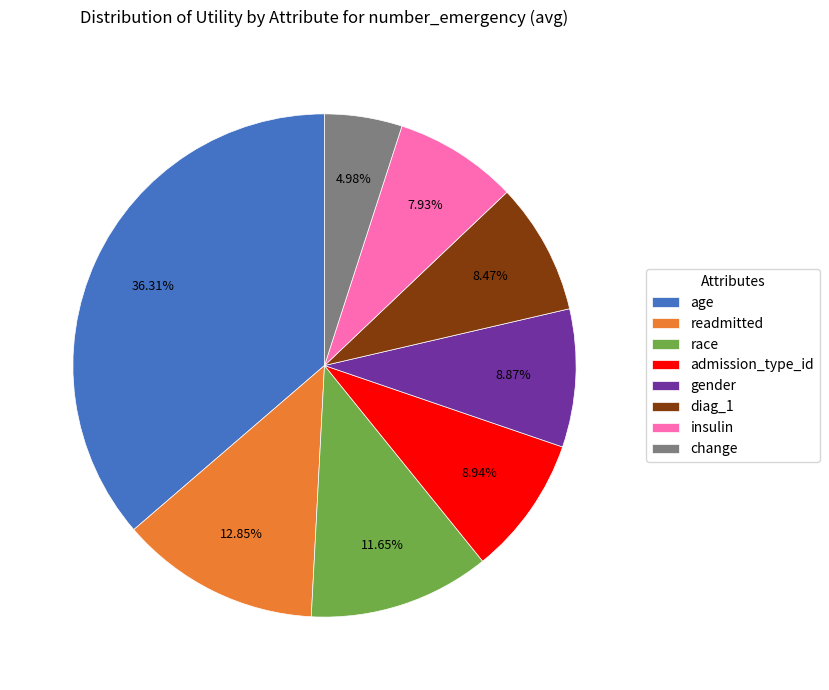

What is the smallest slice in the pie chart?

change